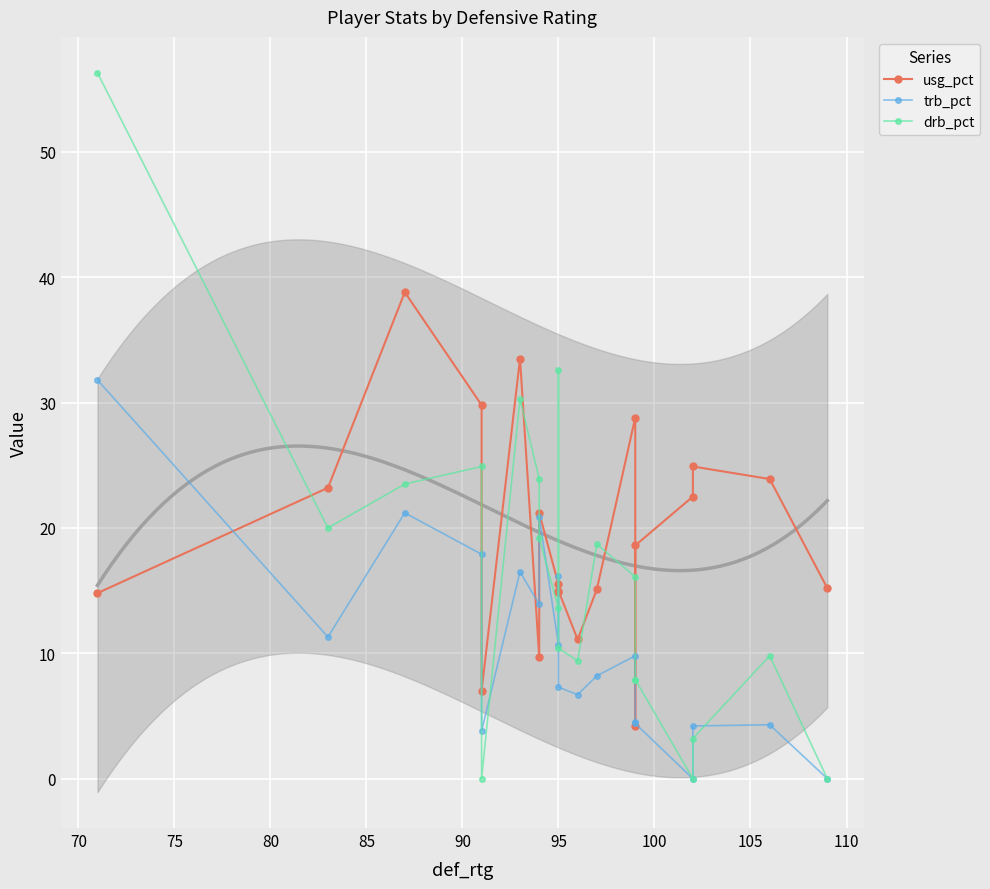

What is the sum of all drb_pct values?

327.7